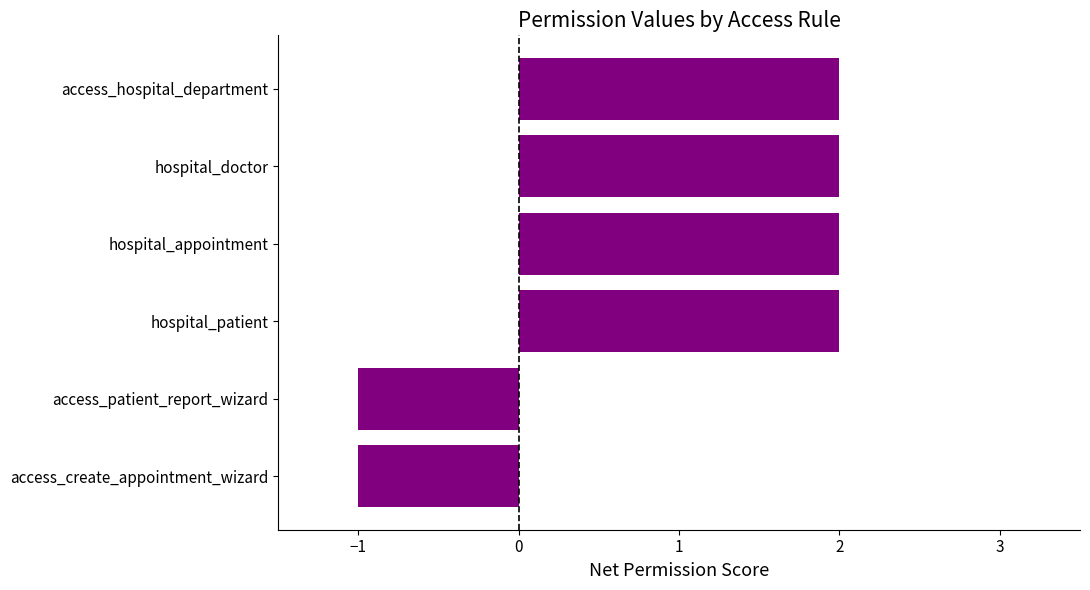

Reading bottom to top, list all the values displayed in this chart.

-1	-1	2	2	2	2